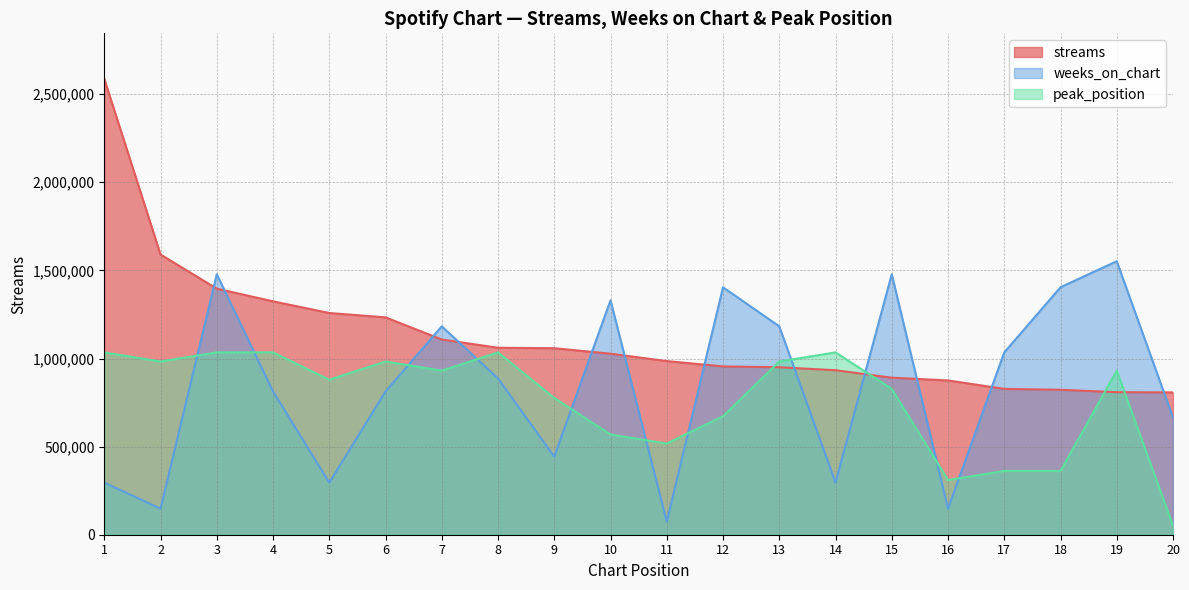

What is the value of the weeks_on_chart point at the 8th from the left?

886865.1